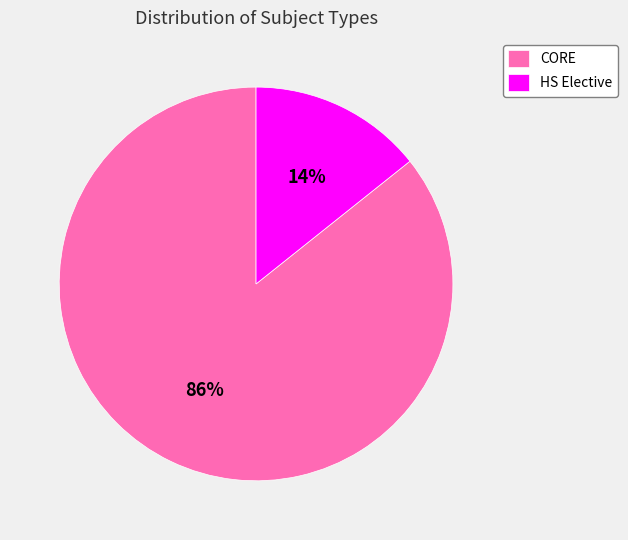

How many segments does this pie chart have?

2